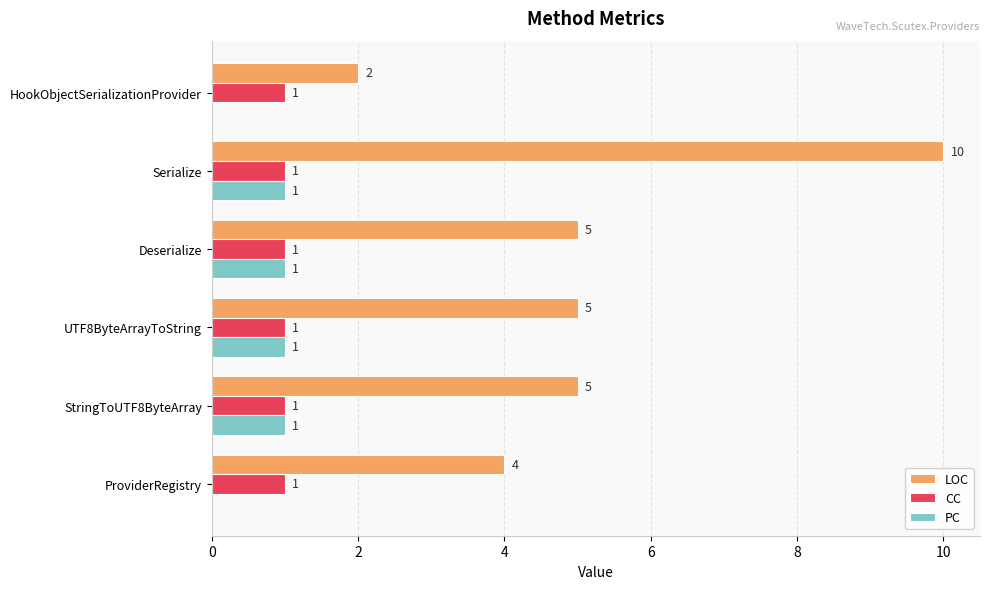

What is the sum of all LOC values?

31